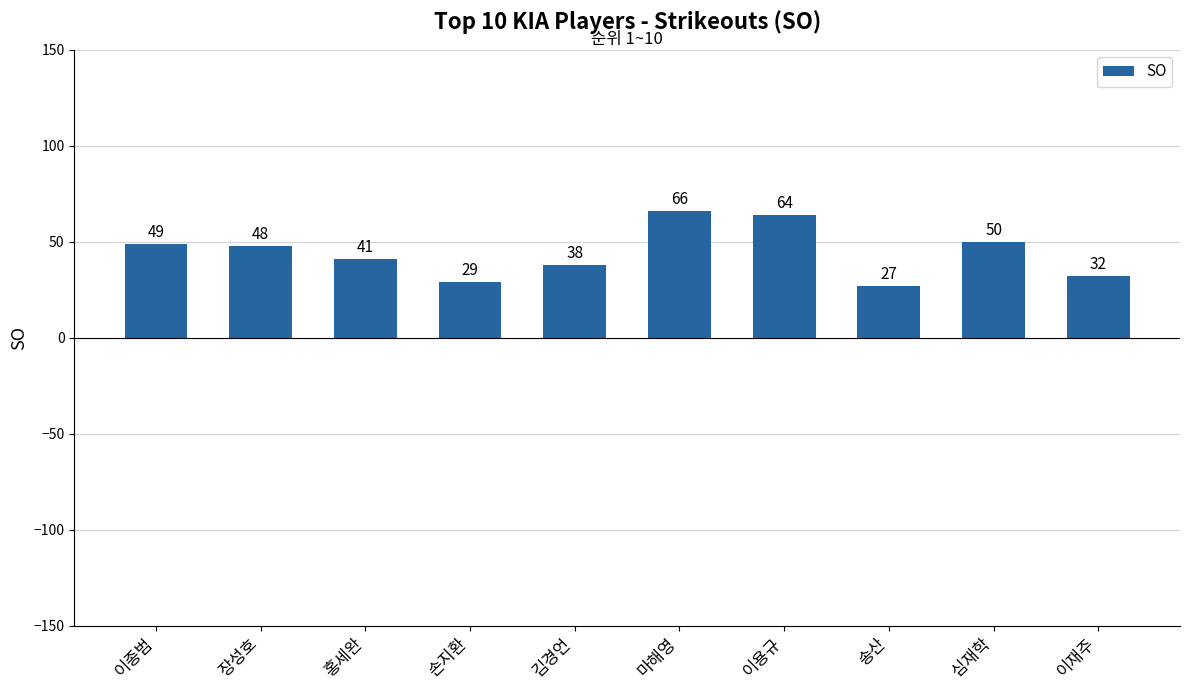

Approximately how many times larger is the value at 이용규 compared to 이종범?

1.3